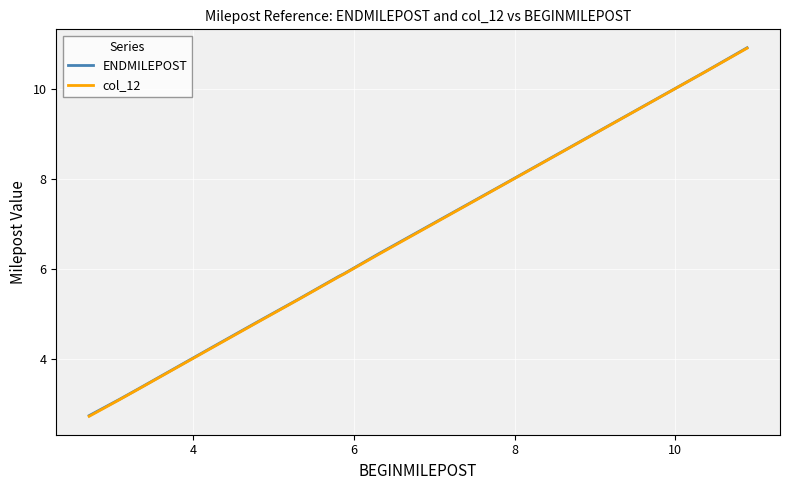

True or false: col_12 and ENDMILEPOST intersect in this chart.

False